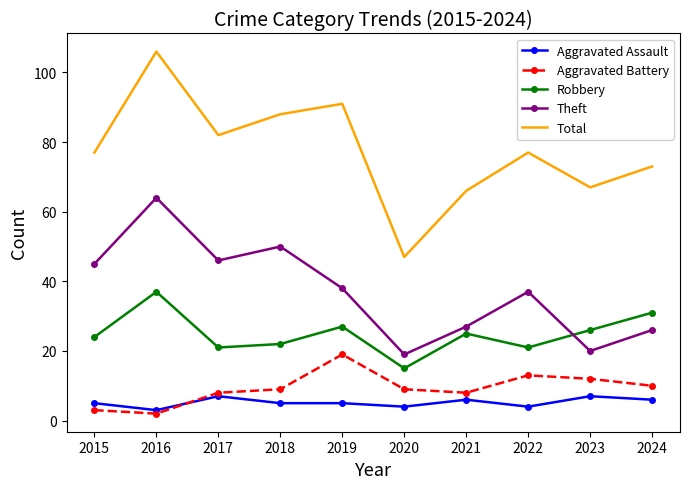

Is the value of Total at 2019 greater than the value of Theft at 2020?

Yes